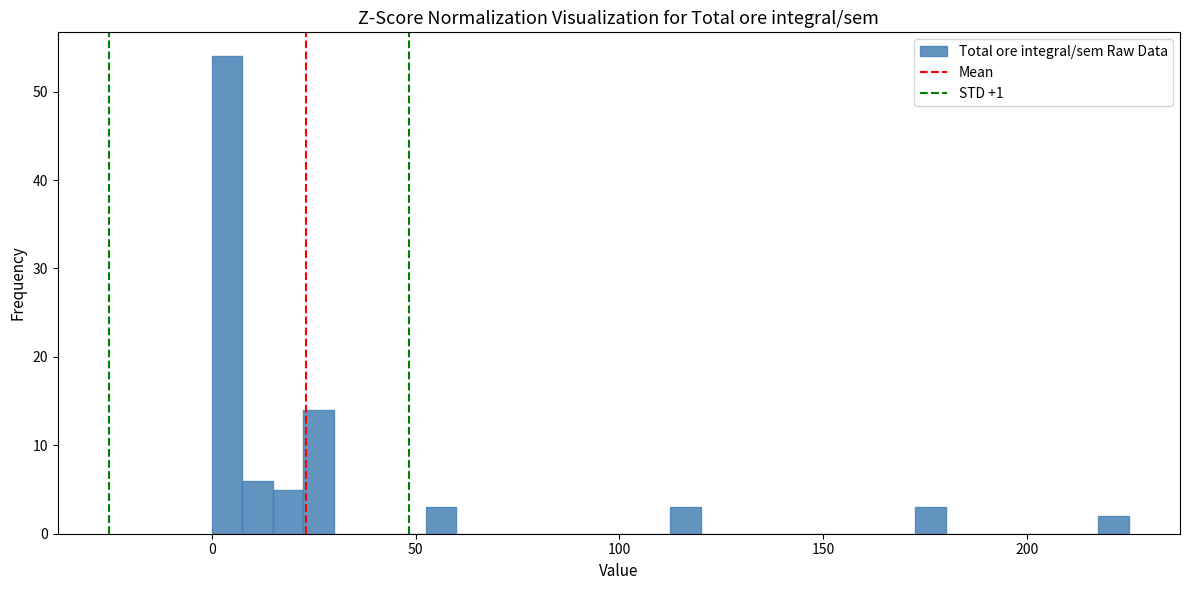

Read against the x-axis, roughly where is the centre of the tallest bar?

5